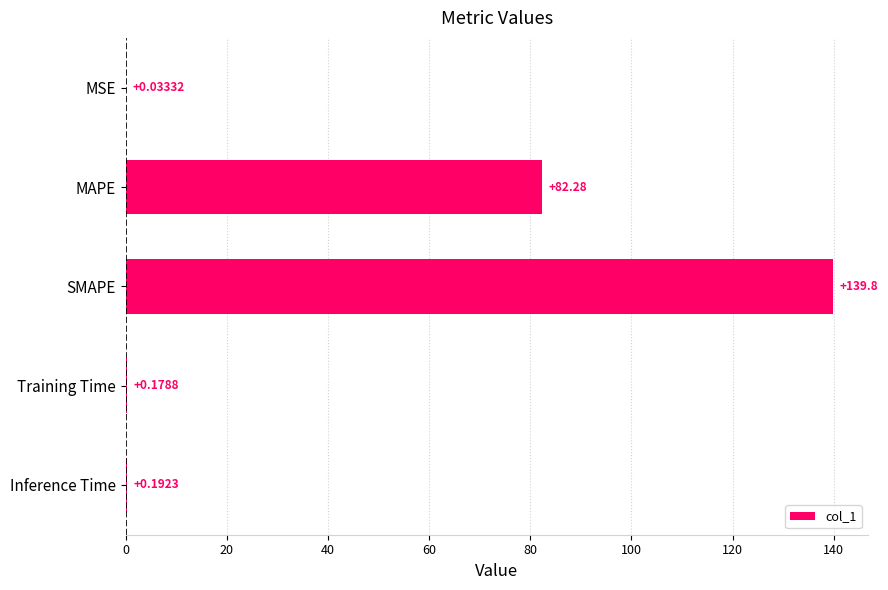

Which label corresponds to the largest value in the chart?

SMAPE